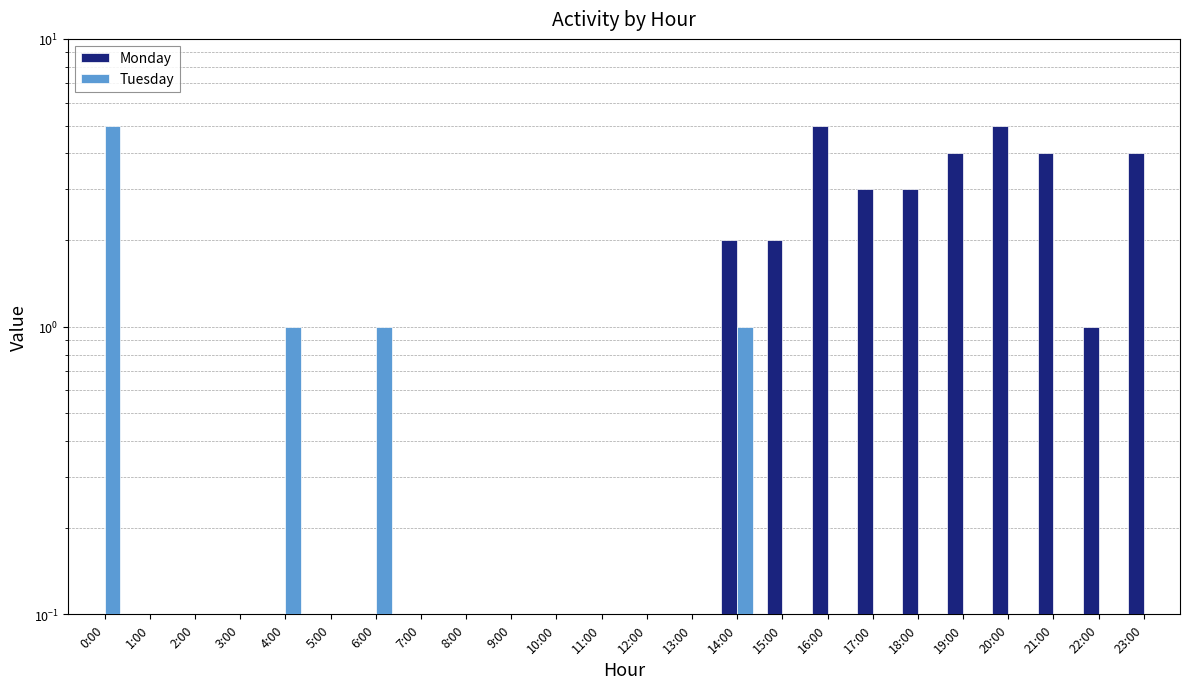

What are all the series names shown in the legend?

Monday, Tuesday